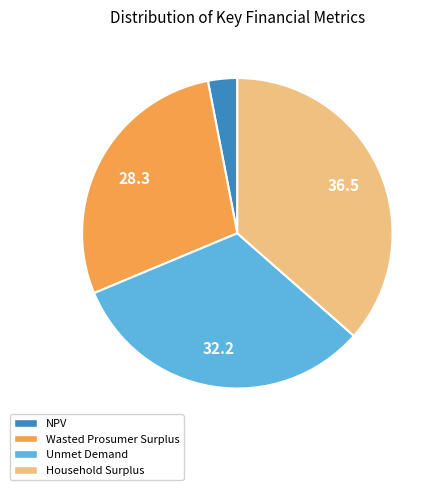

True or false: Unmet Demand accounts for 41% of the total.

False